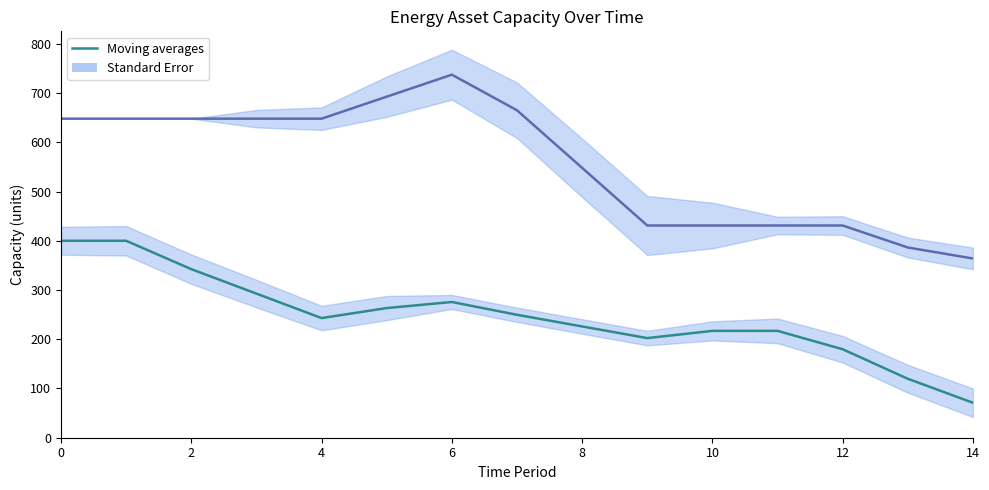

What is the minimum value shown in the chart?

71.0